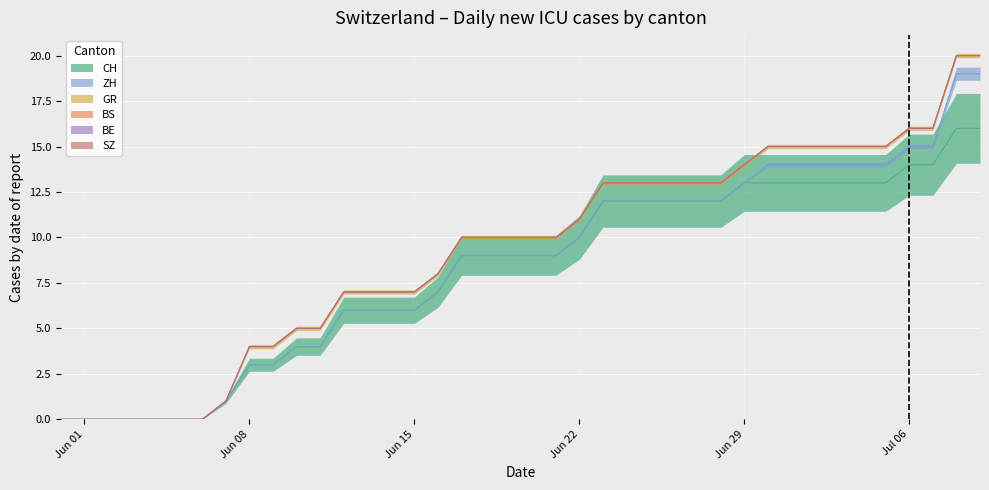

Reading right to left, transcribe all the data shown in this chart.

CH: 16	16	14	14	13	13	13	13	13	13	13	12	12	12	12	12	12	10	9	9	9	9	9	7	6	6	6	6	4	4	3	3	1	0	0	0	0	0	0	0
ZH: 3	3	1	1	1	1	1	1	1	1	0	0	0	0	0	0	0	0	0	0	0	0	0	0	0	0	0	0	0	0	0	0	0	0	0	0	0	0	0	0
BS: 0	0	0	0	0	0	0	0	0	0	0	0	0	0	0	0	0	0	0	0	0	0	0	0	0	0	0	0	0	0	0	0	0	0	0	0	0	0	0	0
BE: 0	0	0	0	0	0	0	0	0	0	0	0	0	0	0	0	0	0	0	0	0	0	0	0	0	0	0	0	0	0	0	0	0	0	0	0	0	0	0	0
GR: 1	1	1	1	1	1	1	1	1	1	1	1	1	1	1	1	1	1	1	1	1	1	1	1	1	1	1	1	1	1	1	1	0	0	0	0	0	0	0	0
SZ: 0	0	0	0	0	0	0	0	0	0	0	0	0	0	0	0	0	0	0	0	0	0	0	0	0	0	0	0	0	0	0	0	0	0	0	0	0	0	0	0